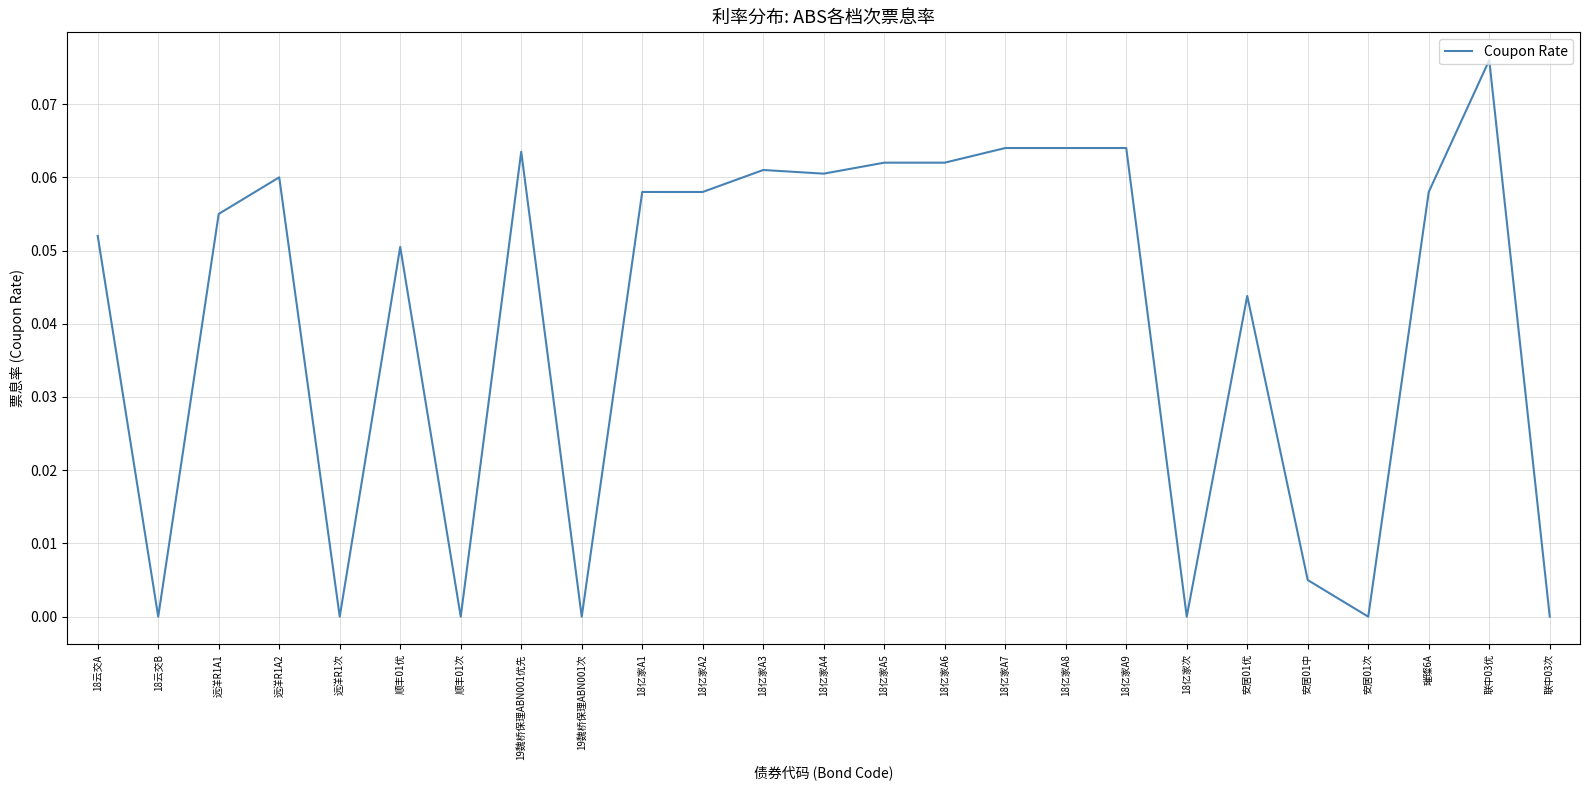

What position from the left is 安居01中?

21